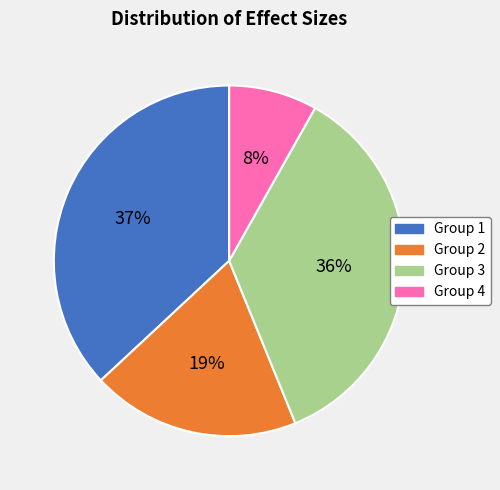

To the nearest percent, what percentage of the pie is Group 1?

37%